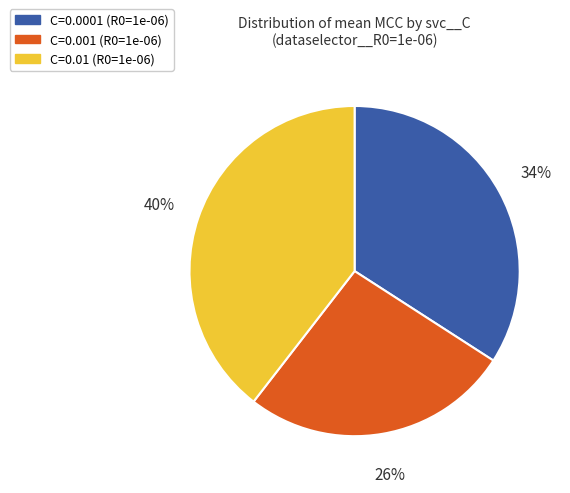

Does any single category account for the majority?

No